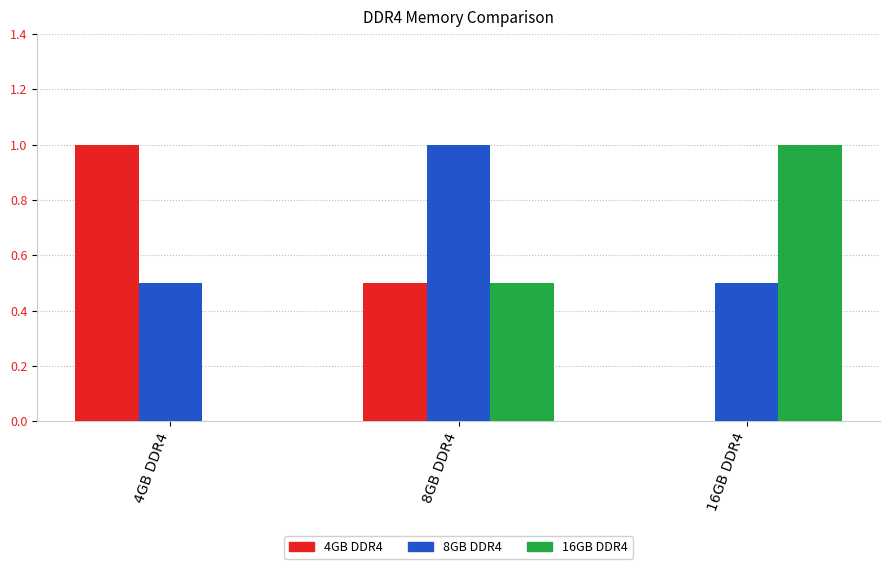

What is the maximum value shown in the chart?

1.0